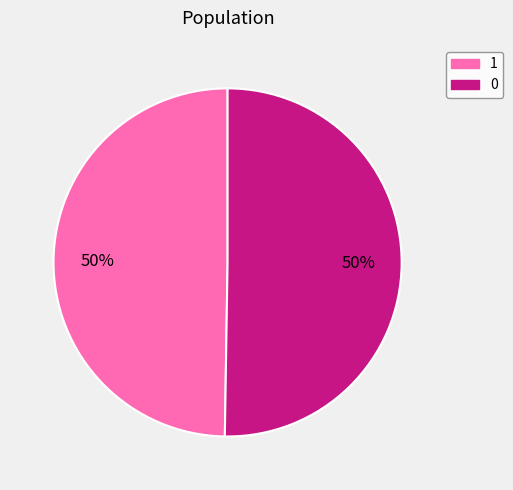

Approximately how many times larger is the value at 0 compared to 1?

1.0